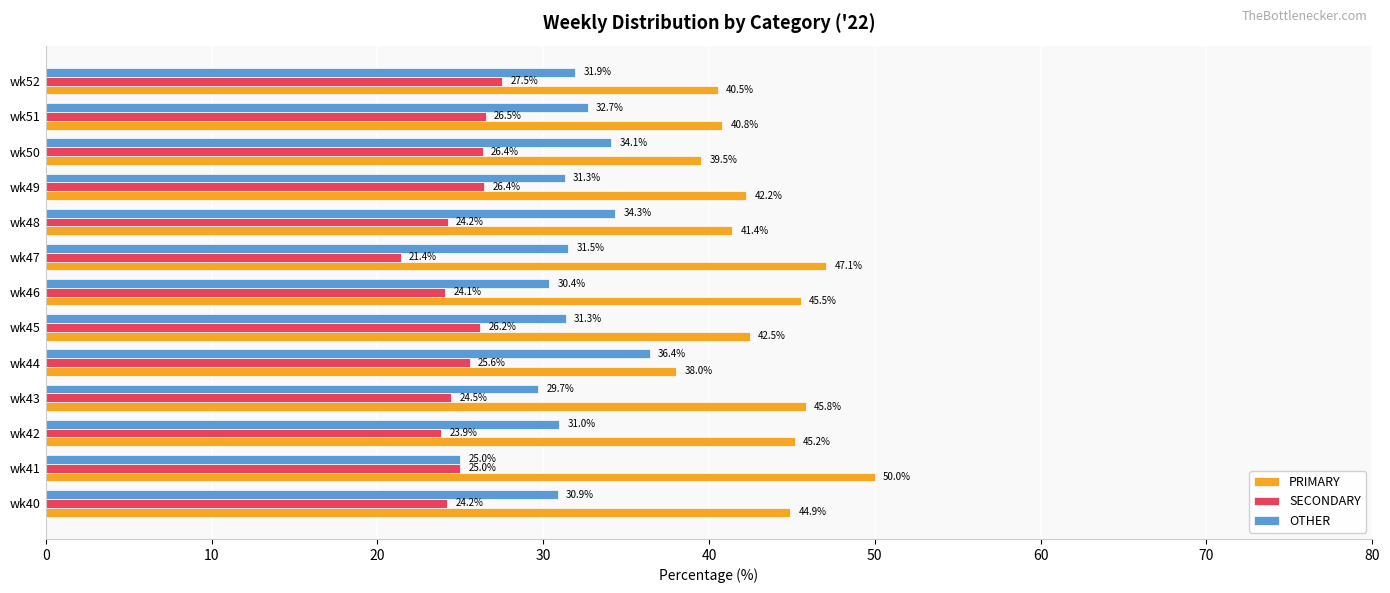

What is the sum of all SECONDARY values?

325.9